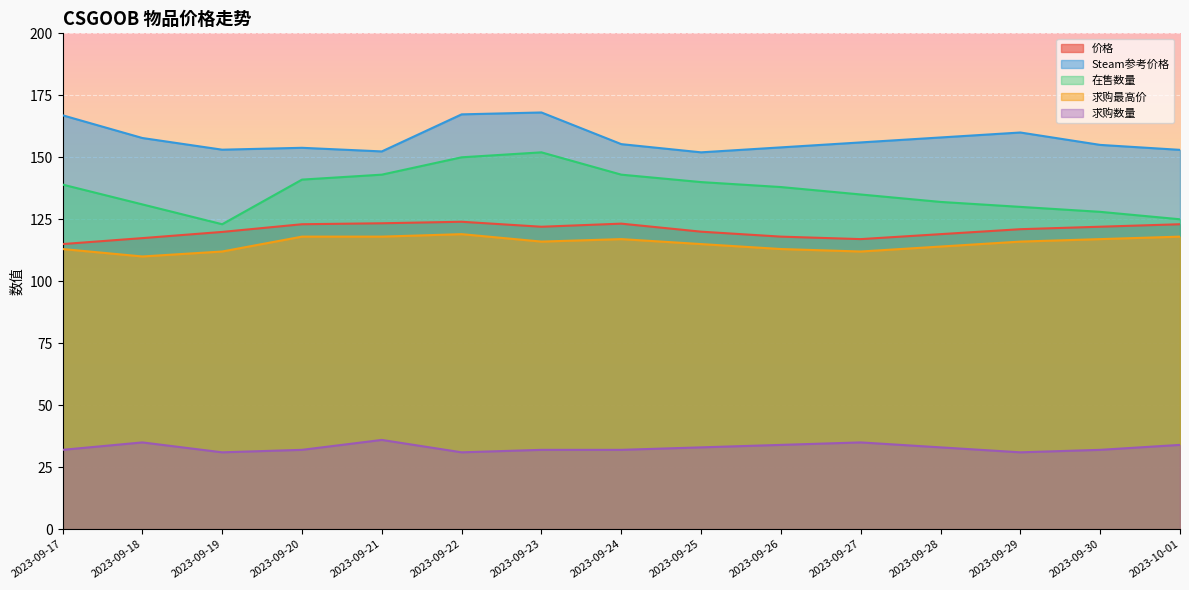

In 价格, how many points are lower than both neighbors (excluding endpoints)?

2